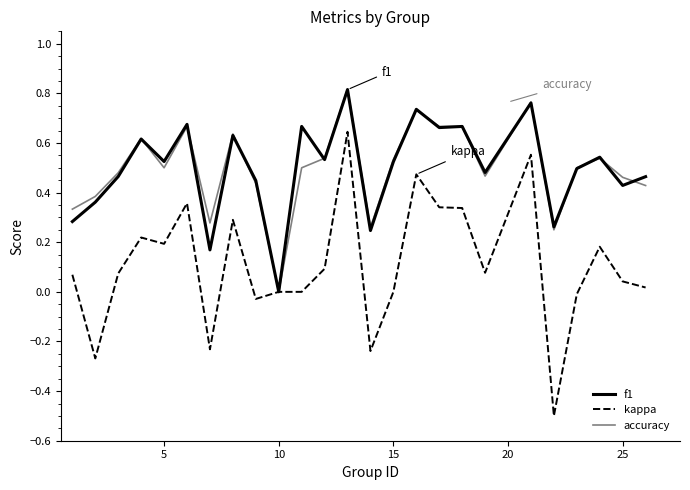

What is the minimum value for kappa?

-0.5